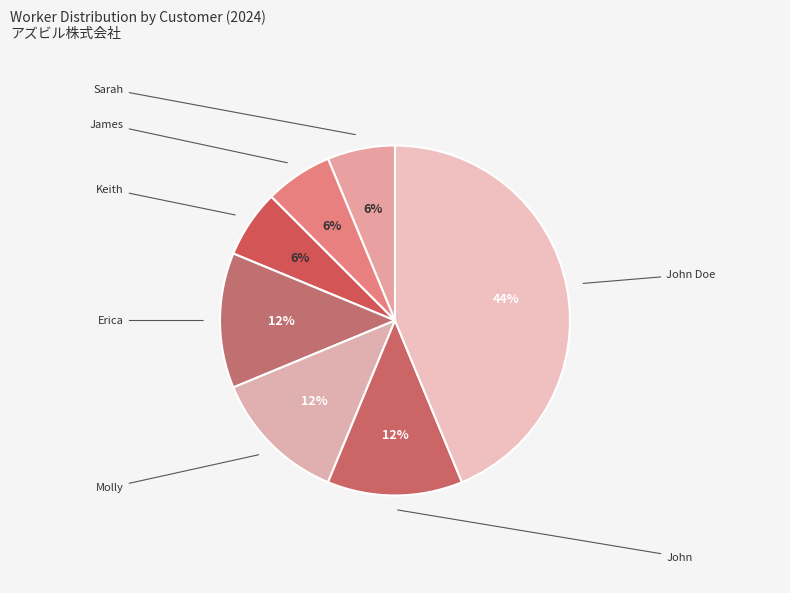

Count the number of slices in the pie.

7